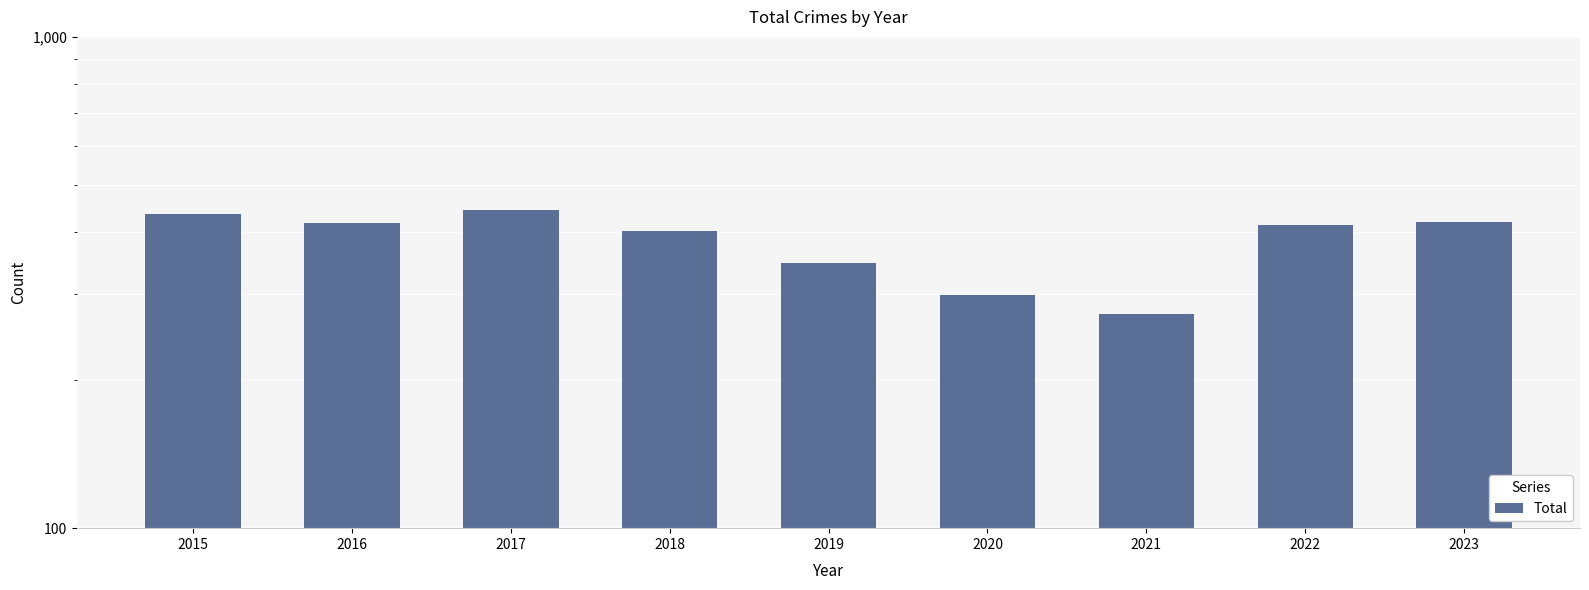

What is the change in value from 2016 to 2022?

-4